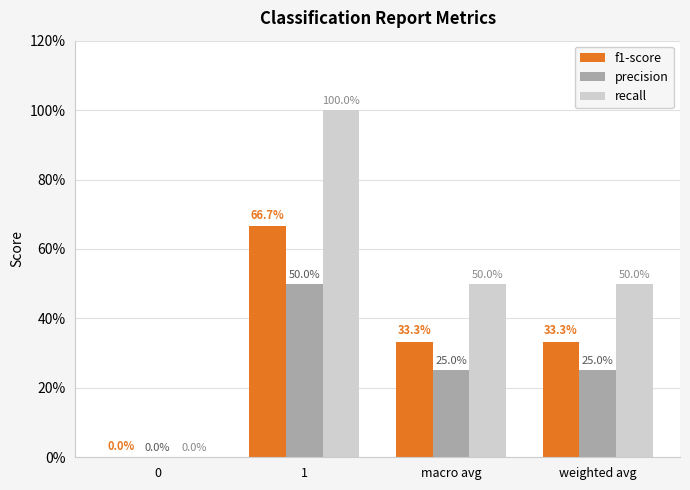

Are the bars grouped side by side (vs. stacked)?

Yes